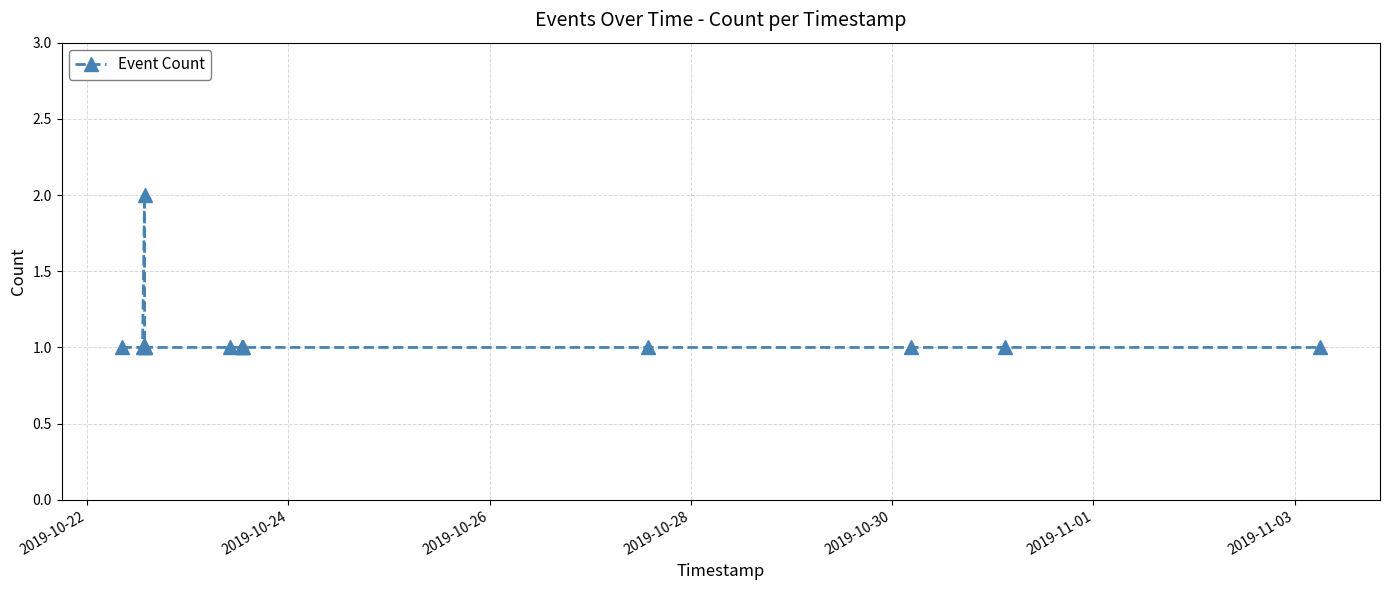

True or false: the data has more than 0 interior local peaks.

True